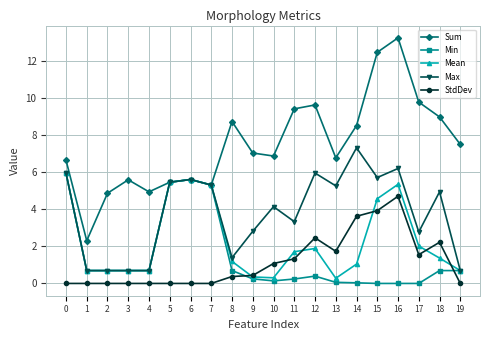

Between 2 and 14, which series saw the biggest shift?

Max